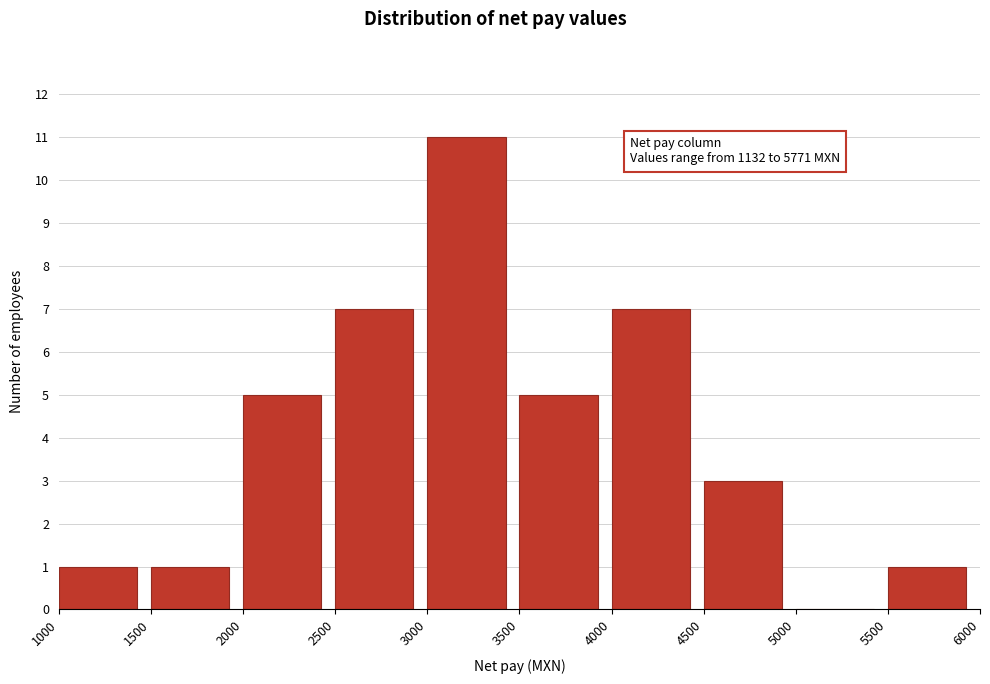

Which range on the x-axis has the tallest bar?

3000 to 3500